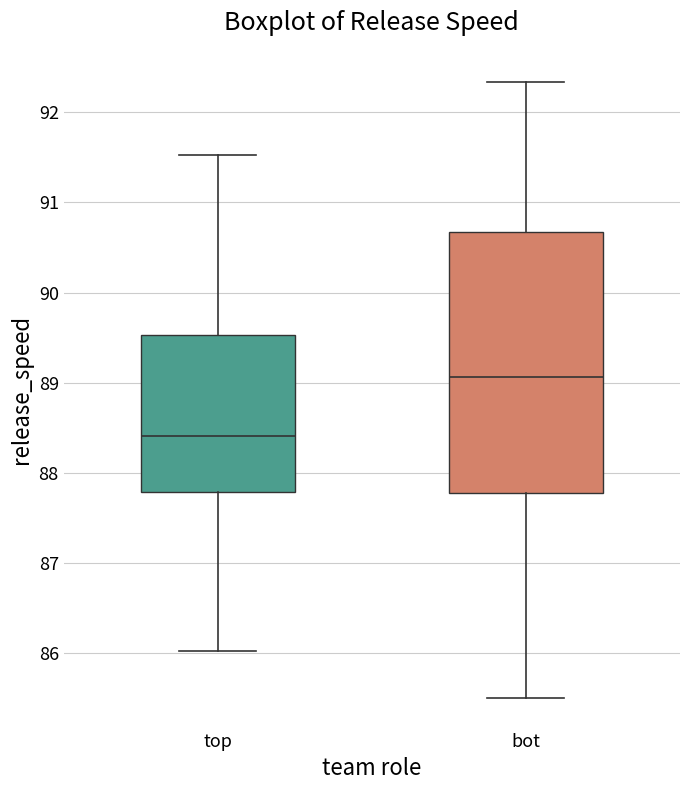

Comparing the boxes themselves (not the whiskers), which one is the tallest?

bot